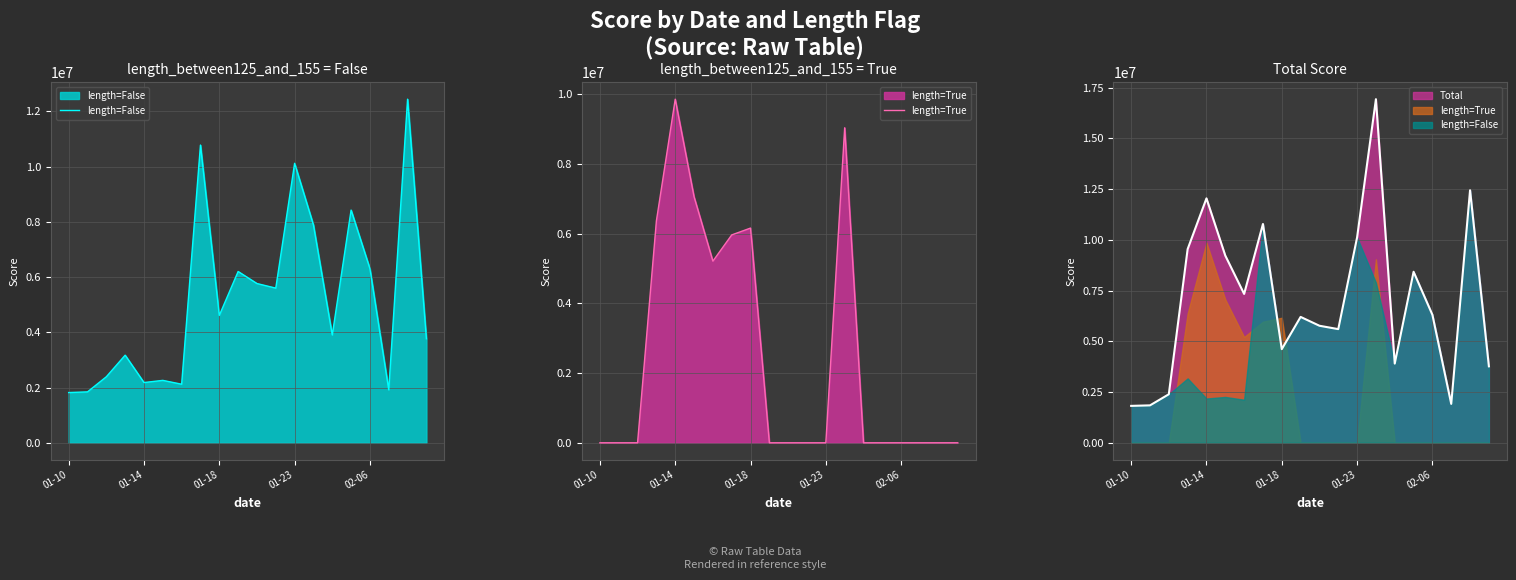

What is the value of the length=False point at the 5th from the left?

2182171.7